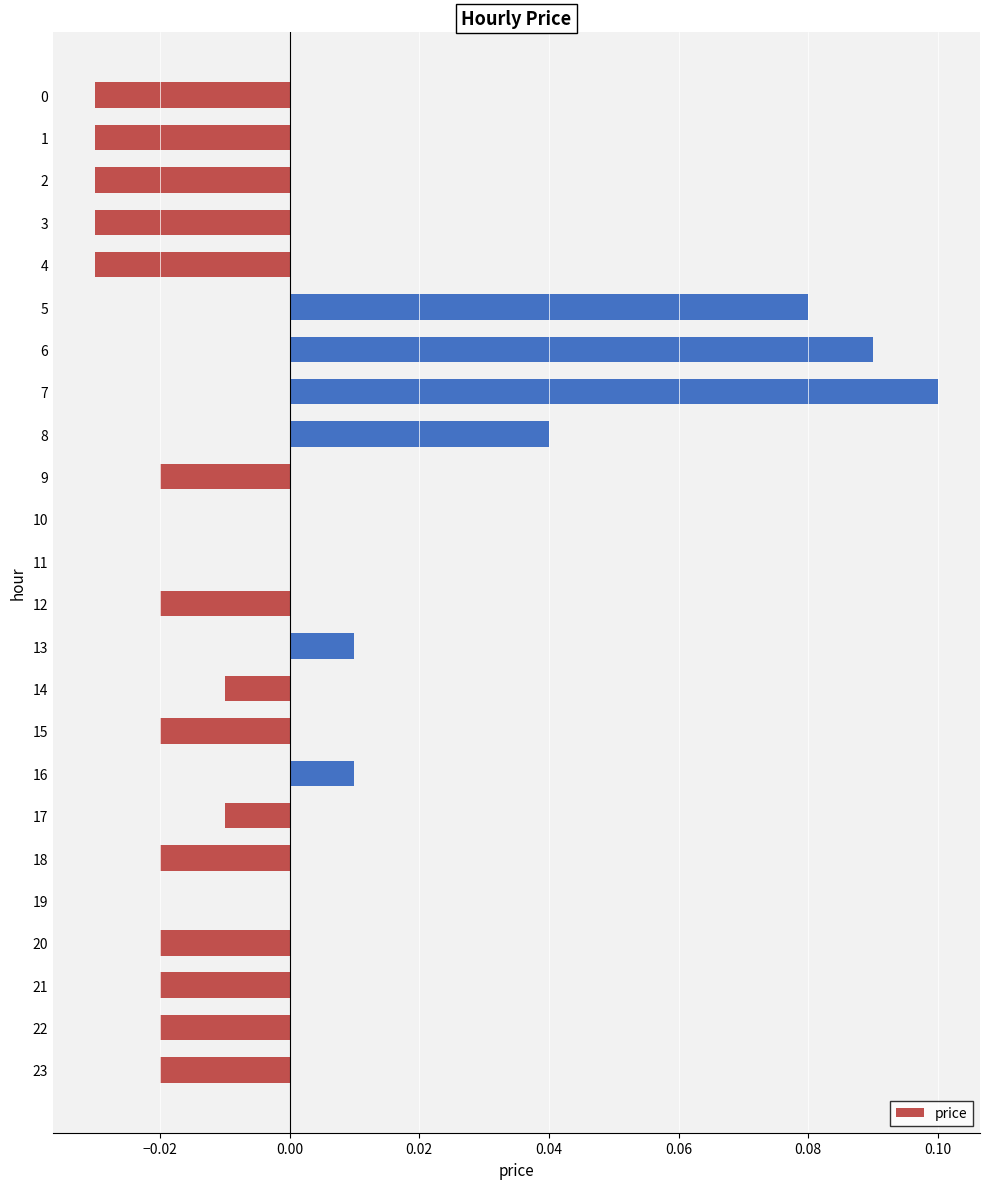

Which category has the highest value across all series?

7